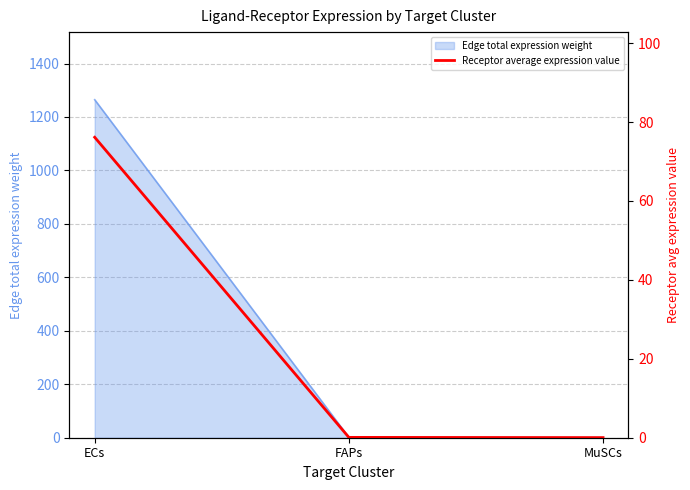

Is it true that the value at MuSCs is 0.0?

True